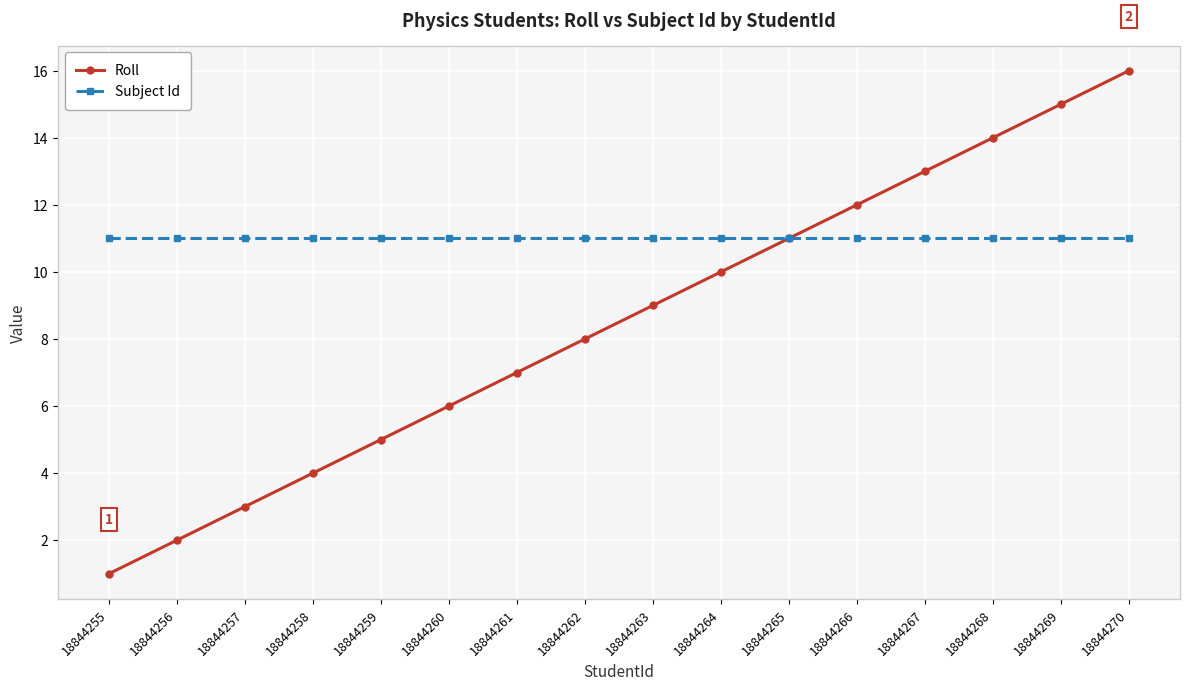

Is it true that Subject Id equals 11 at 18844257?

True